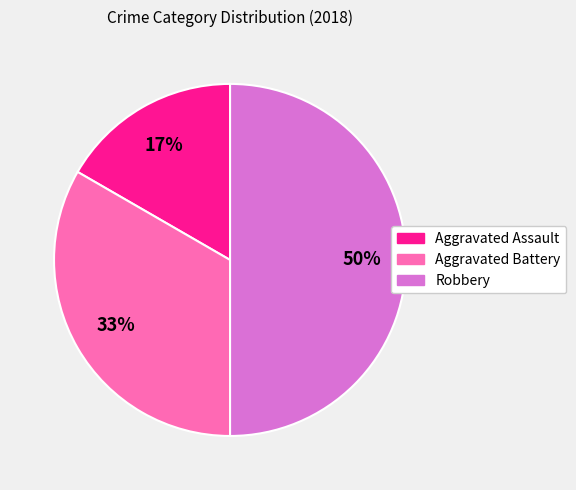

Approximately how many times larger is the value at Robbery compared to Aggravated Battery?

1.5